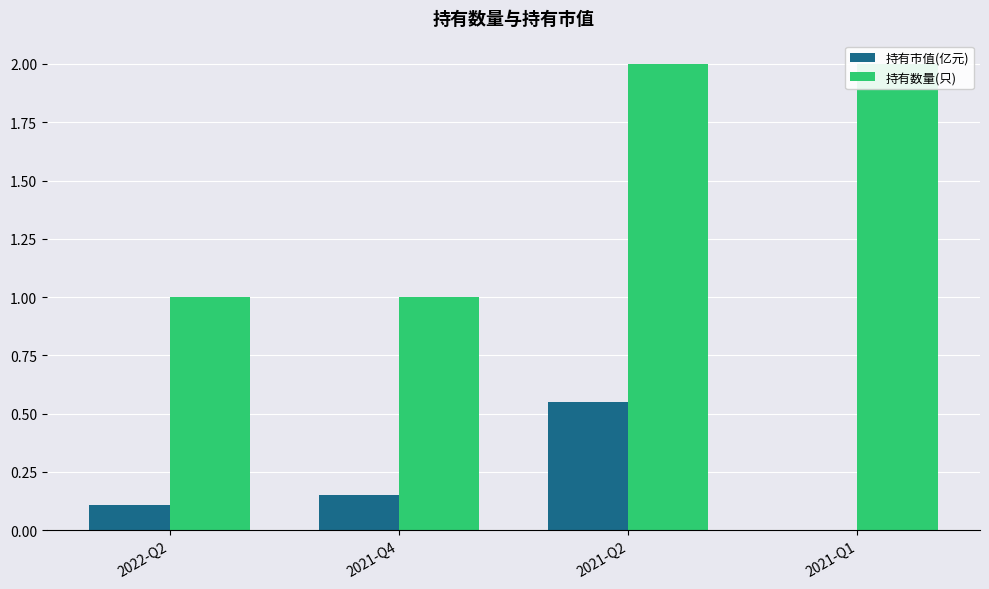

How many bars are there in total?

8